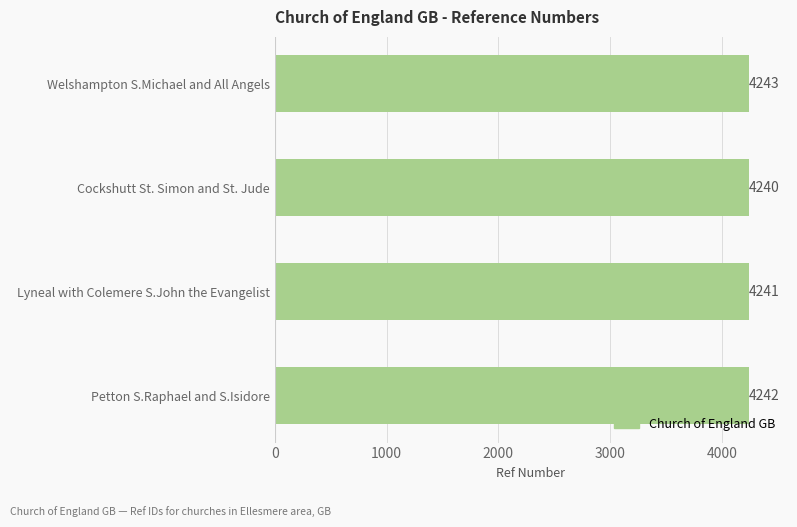

What is the ratio of the value at Lyneal with Colemere S.John the Evangelist to the value at Cockshutt St. Simon and St. Jude?

1.0